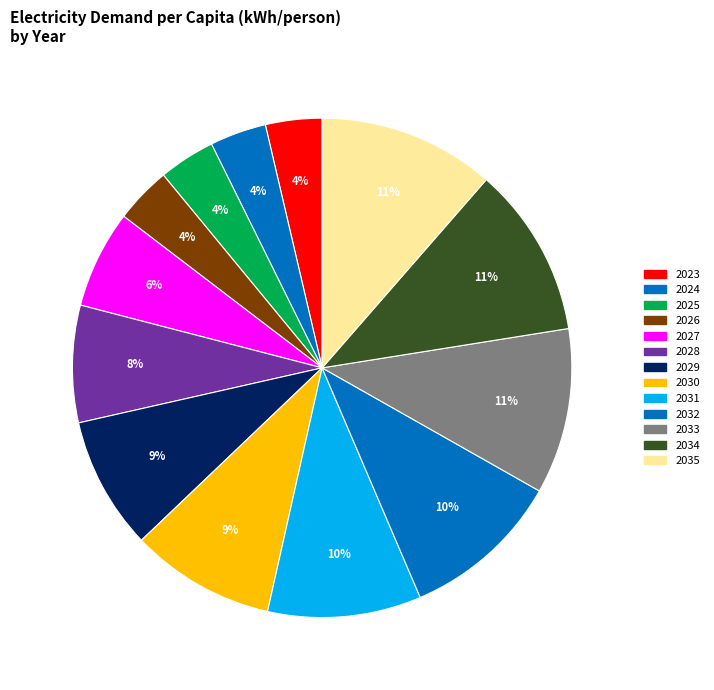

Rank the categories by value from lowest to highest.

2023, 2024, 2025, 2026, 2027, 2028, 2029, 2030, 2031, 2032, 2033, 2034, 2035